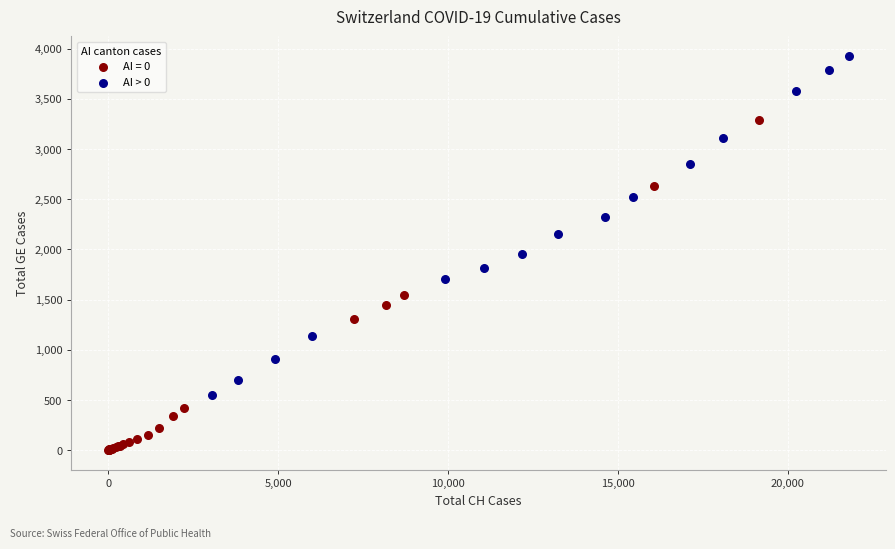

Which series contains the highest Y value?

AI > 0